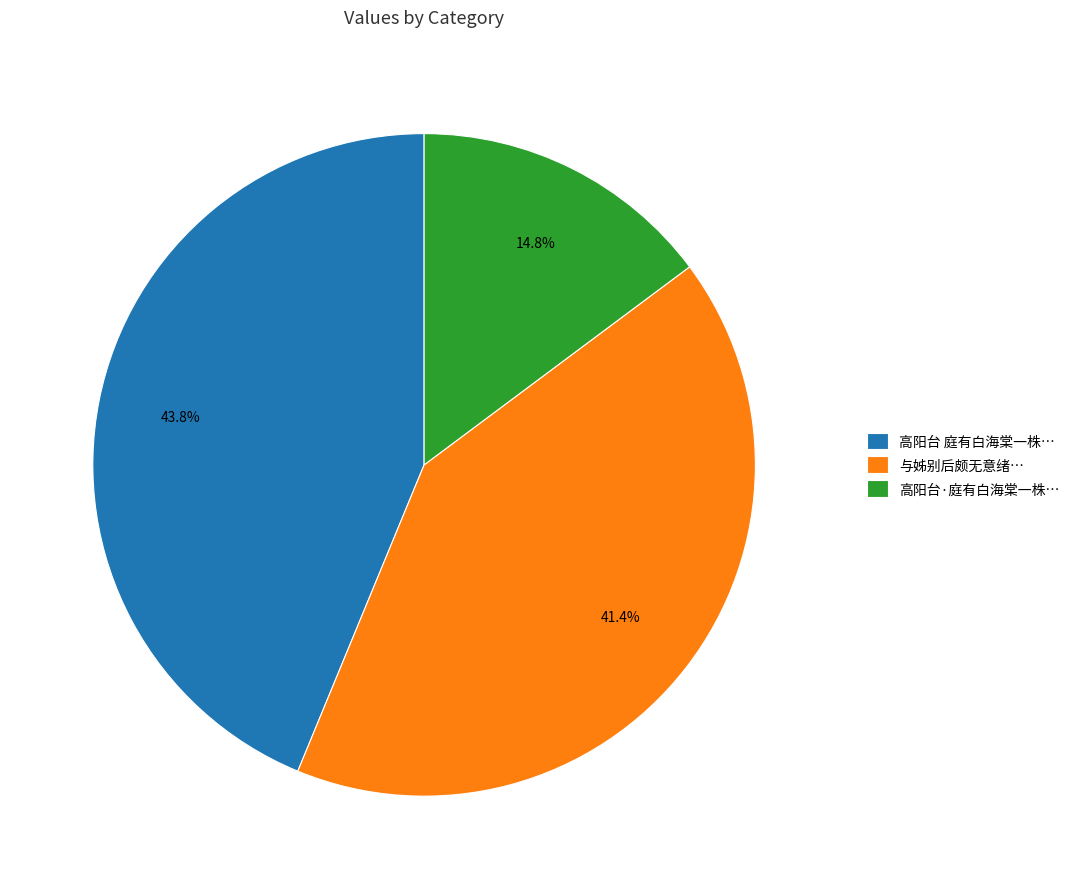

What is the total percentage of 高阳台 庭有白海棠一株… and 与姊别后颇无意绪…?

85.2%